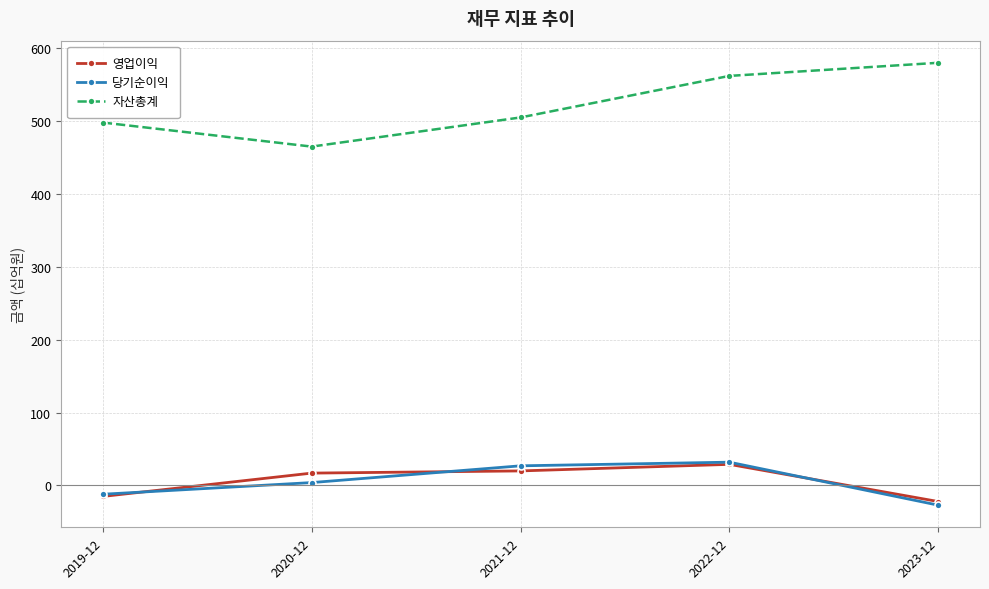

The value of 자산총계 at 2023-12 is 580. True or false?

True